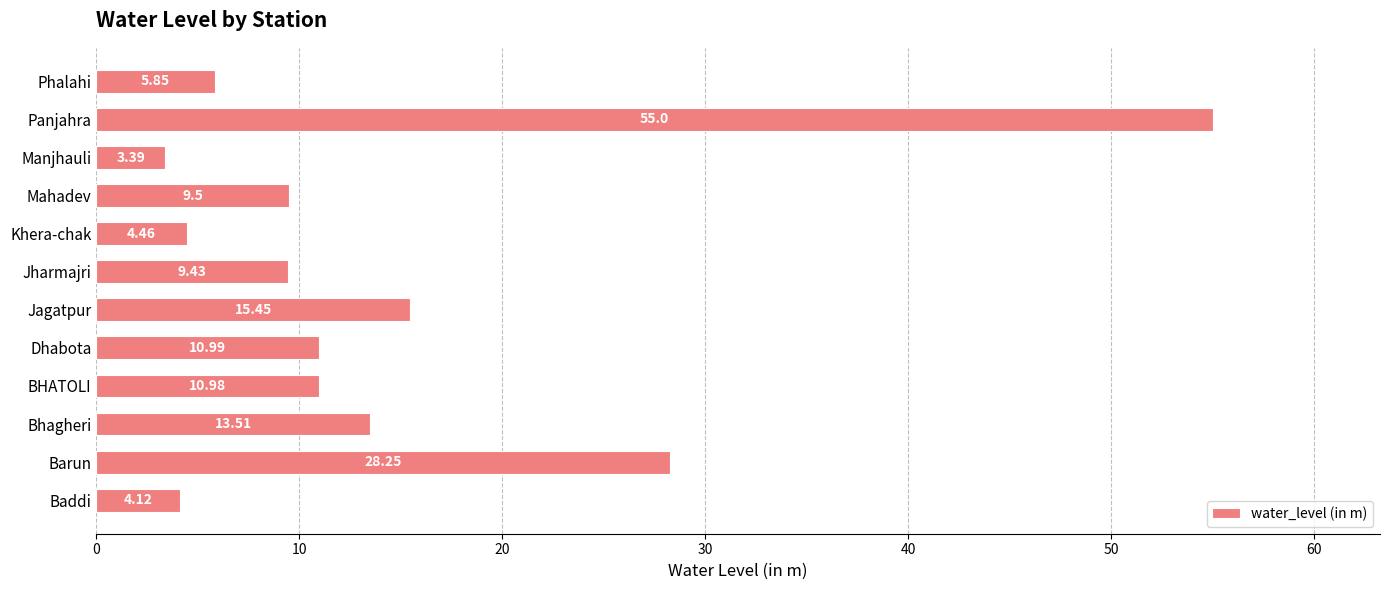

Where is the data nearest to the value 29?

Barun